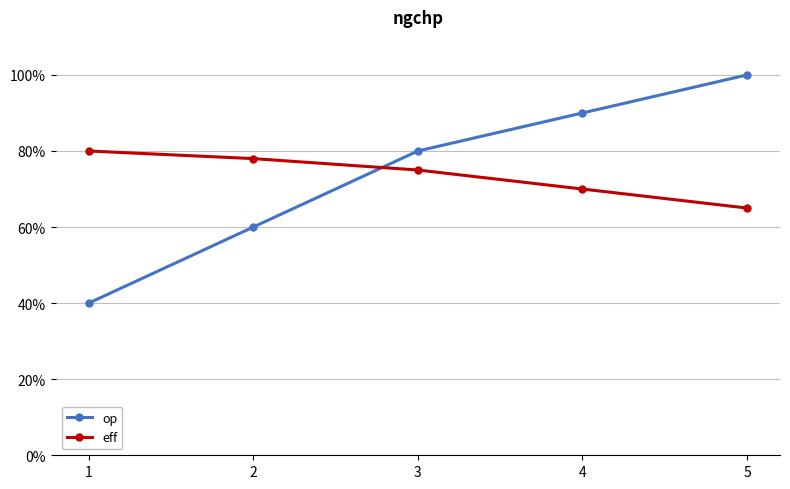

Does the chart have visible grid lines?

Yes